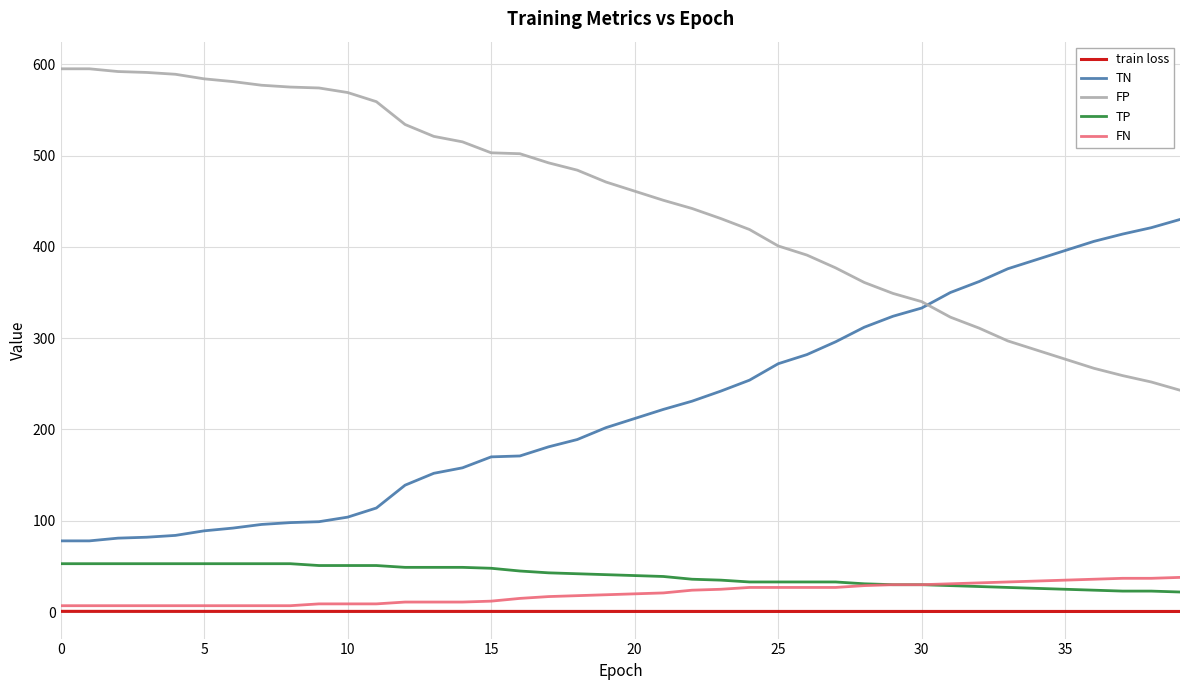

How many intersections are there between FP and TN?

1